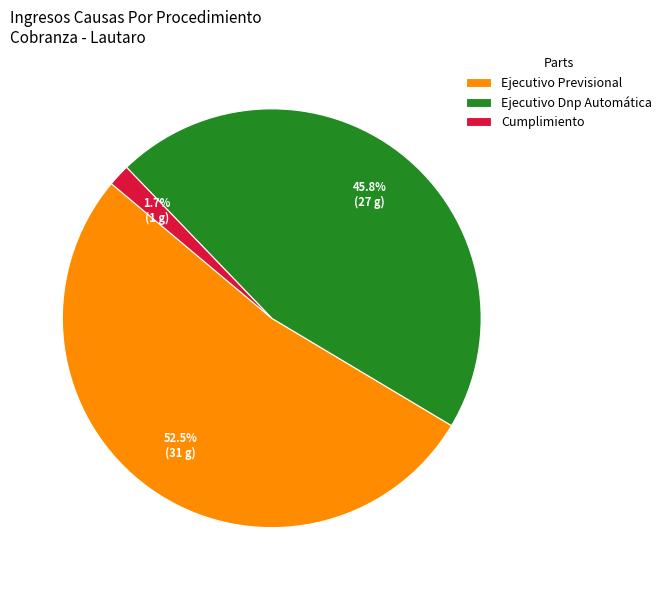

How many slices are in this pie chart?

3